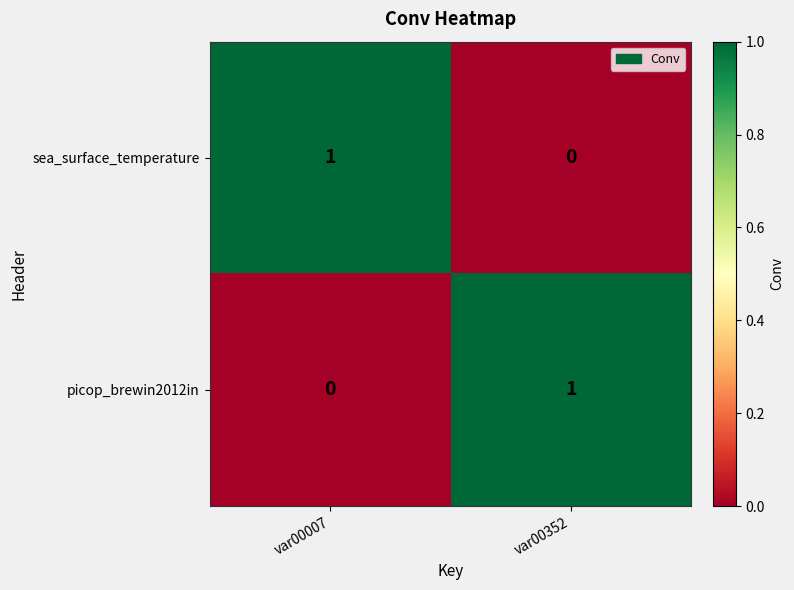

How many values in picop_brewin2012in are above zero?

1